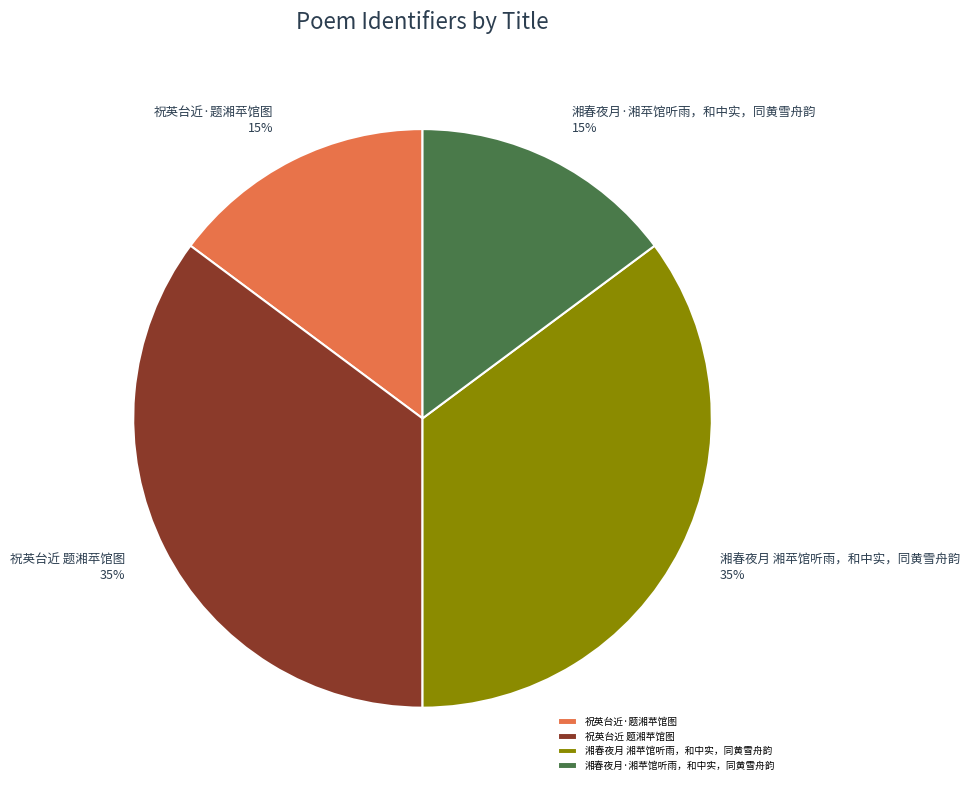

What percentage is the 湘春夜月·湘苹馆听雨，和中实，同黄雪舟韵 slice, to the nearest percent?

15%